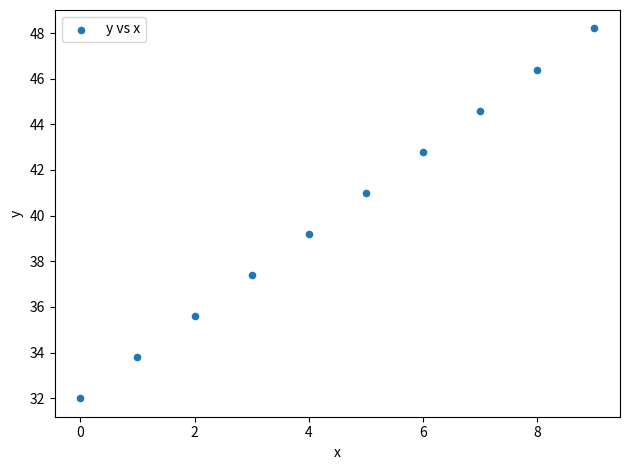

What is the range of Y values (max minus min)?

16.2